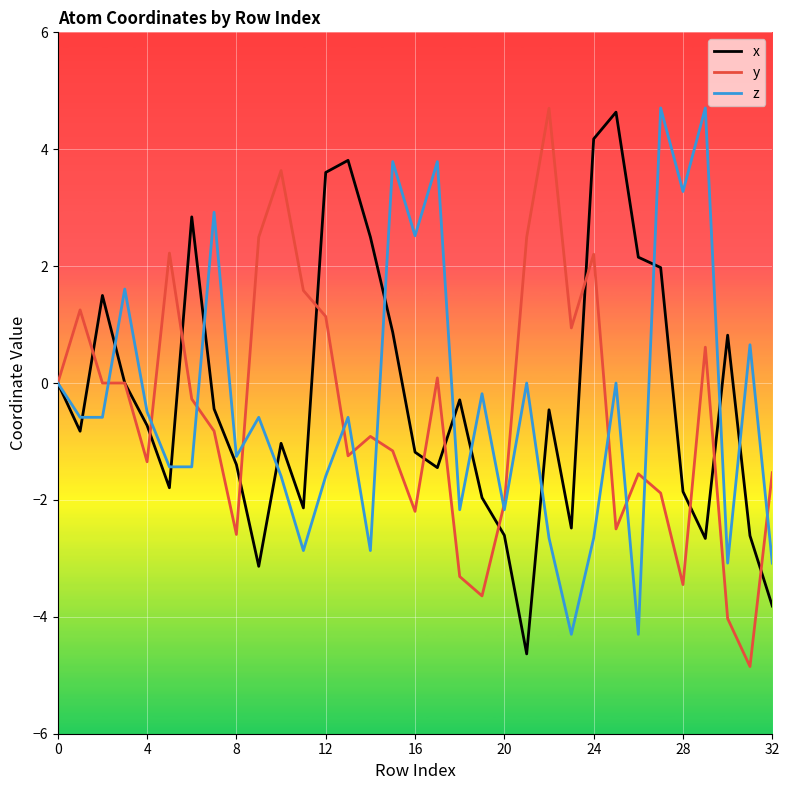

What is the minimum value for z?

-4.3